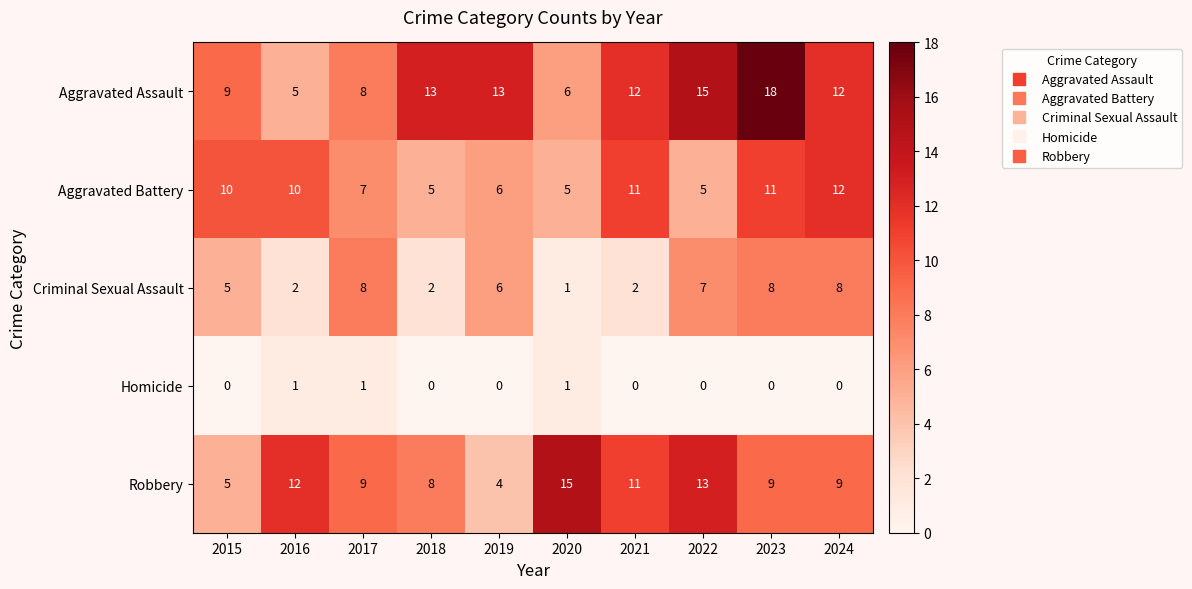

What is the sum of all Criminal Sexual Assault values?

49